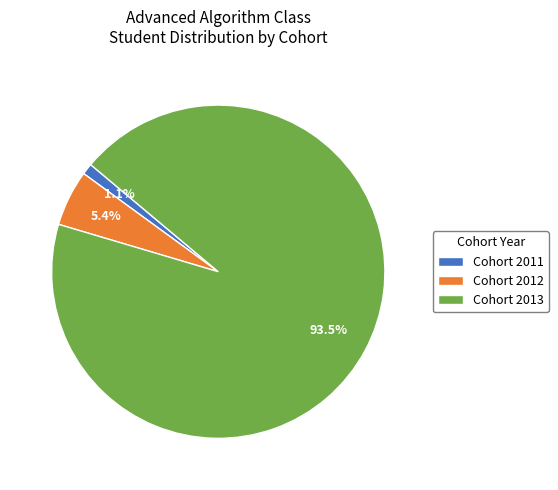

What is the smallest slice in the pie chart?

Cohort 2011